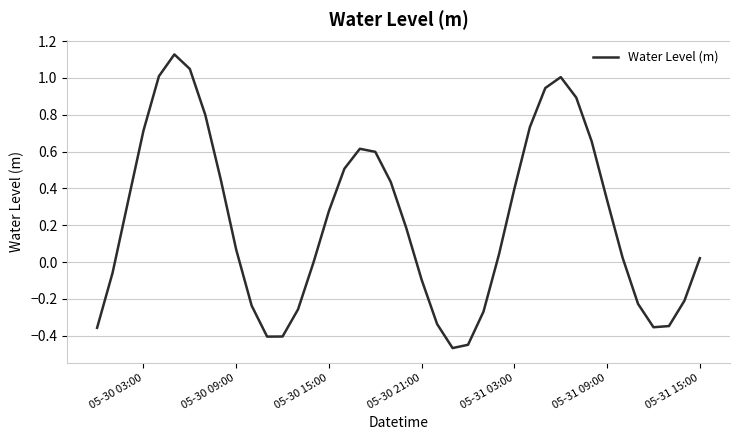

Does the chart display data point markers on the line(s)?

No